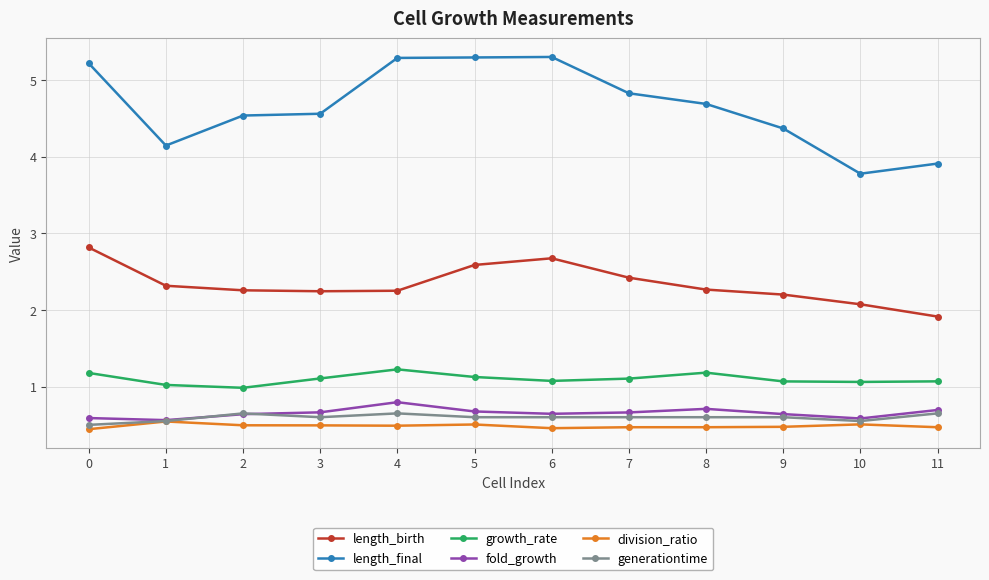

What are all the series names shown in the legend?

length_birth, length_final, growth_rate, fold_growth, division_ratio, generationtime